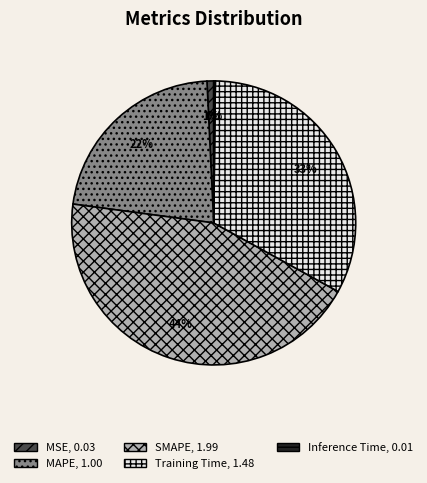

To the nearest percent, what is the average slice percentage?

20%